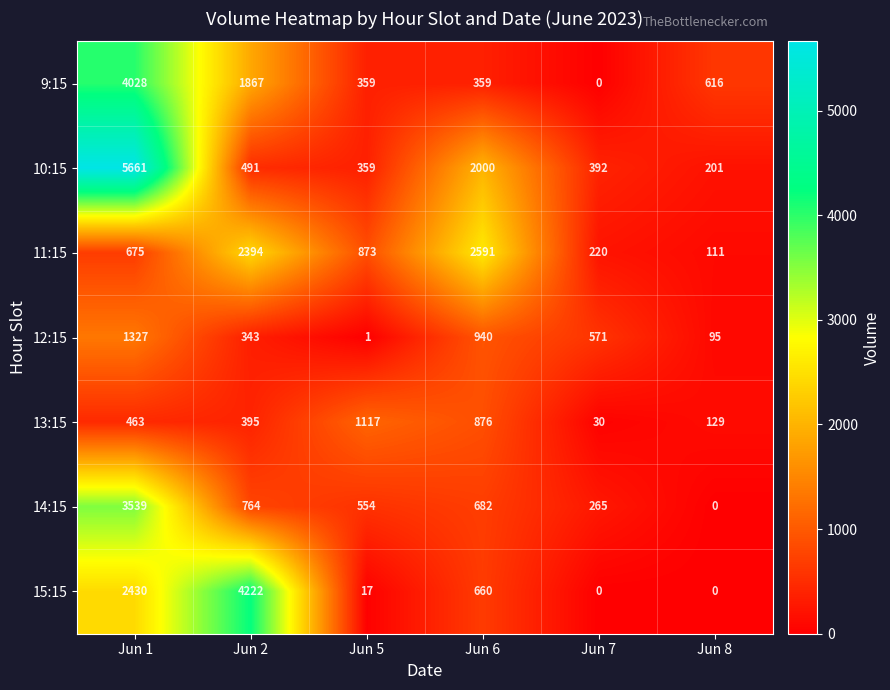

At how many categories does at least one series exceed 5245?

1